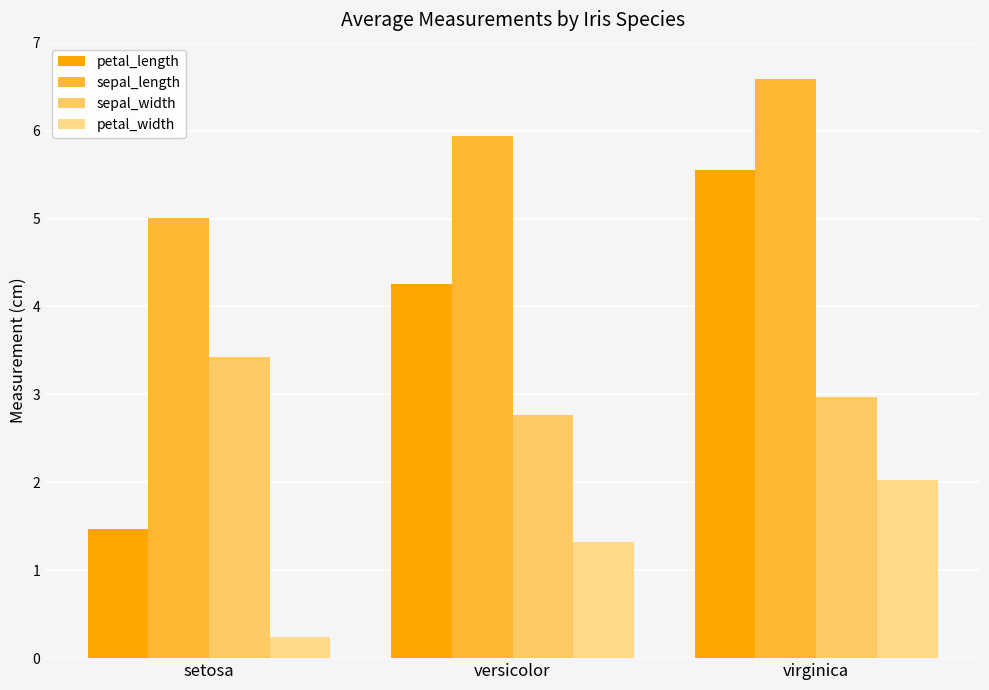

What position from the left is versicolor?

2